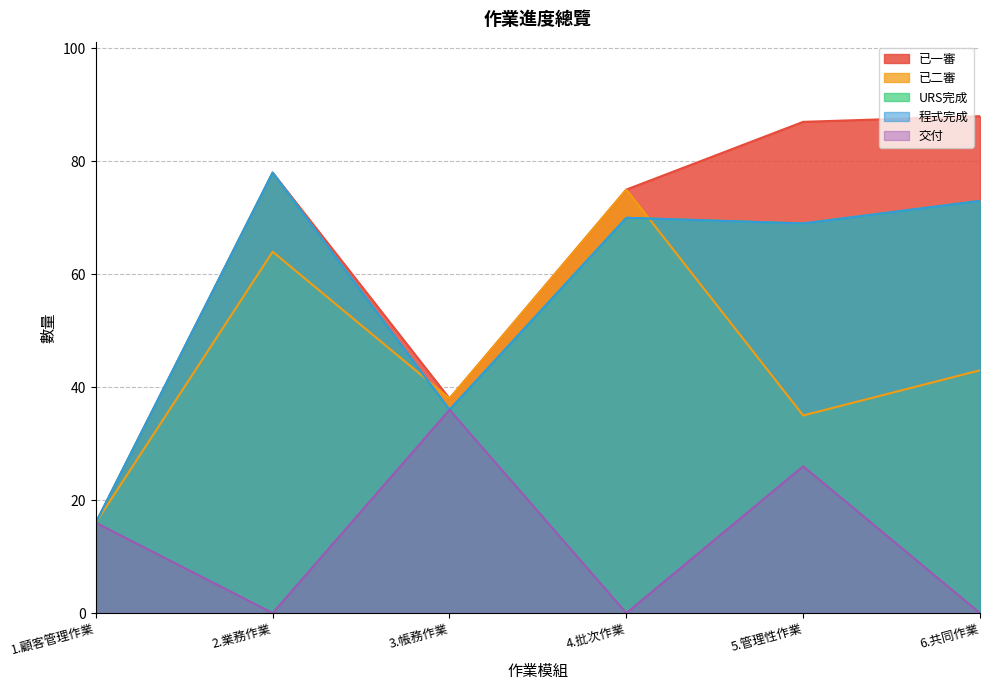

How many distinct data groups are displayed?

5